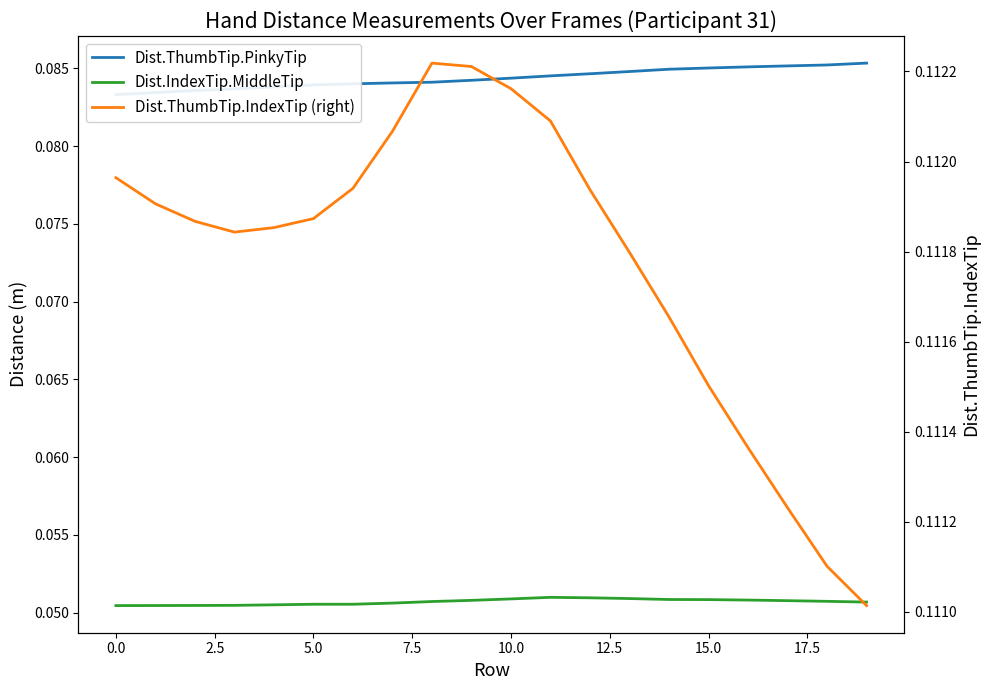

How many categories are shown in the chart?

20